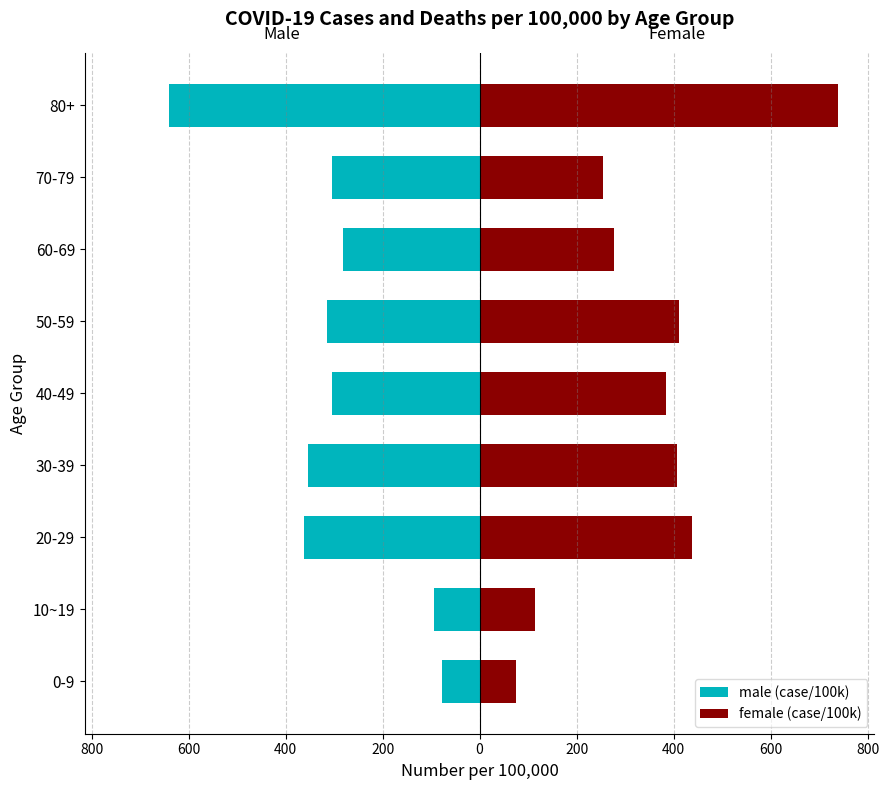

What is the sum of the male (case/100k) values at 60-69 and 20-29?

-643